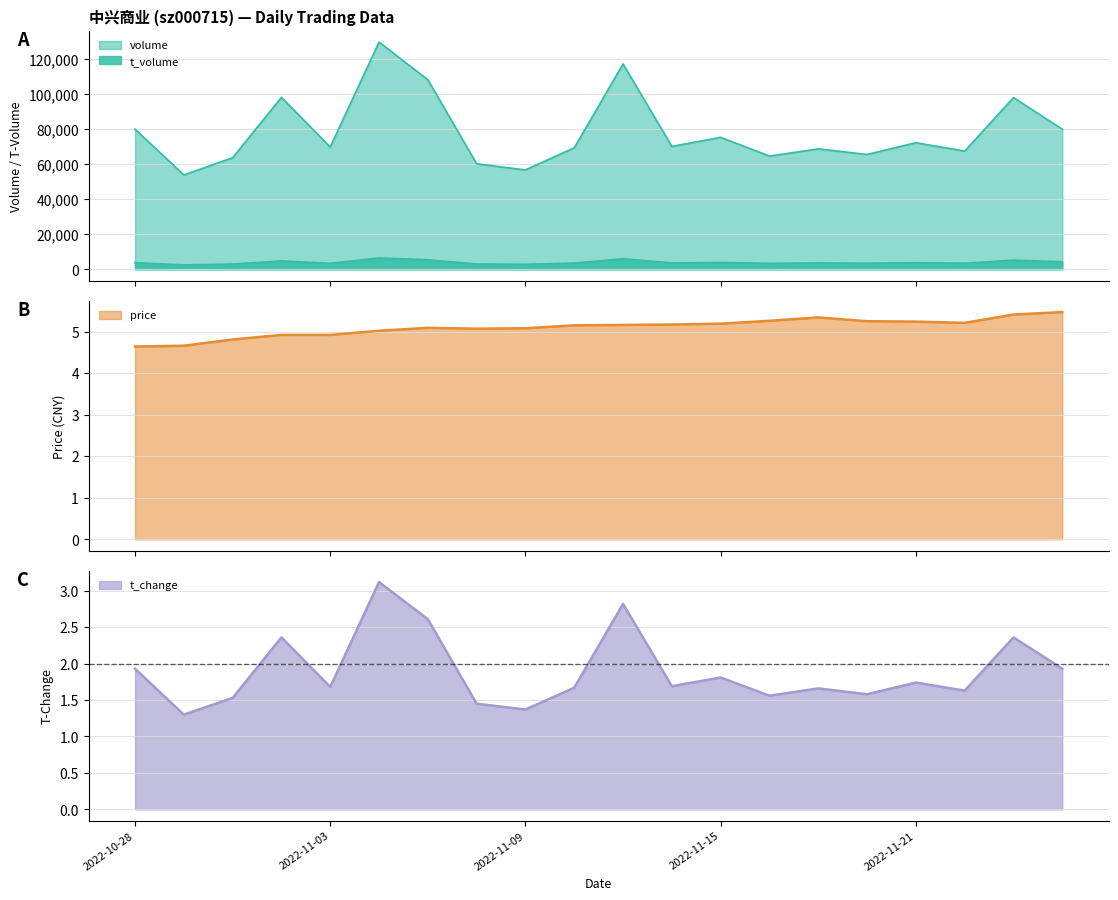

How many interior local valleys does the t_change series have?

7